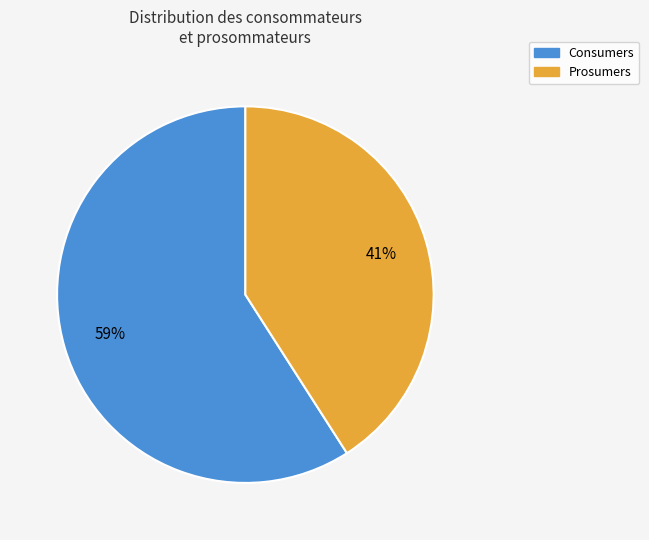

Rank the categories by value from lowest to highest.

Prosumers, Consumers